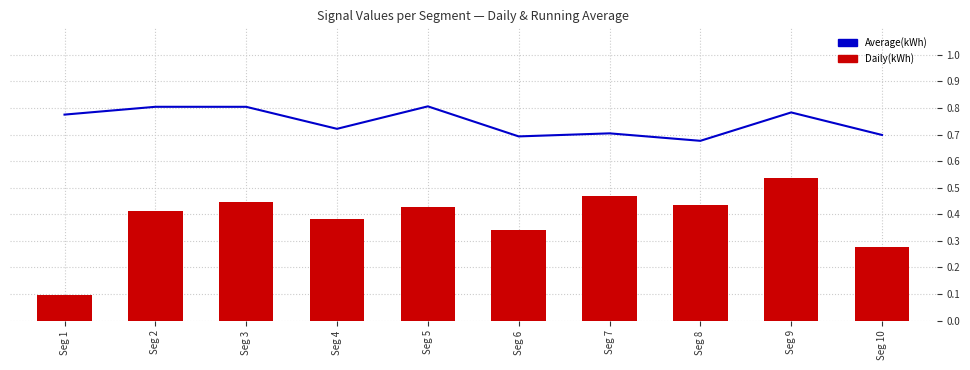

What is the smallest value displayed?

0.1